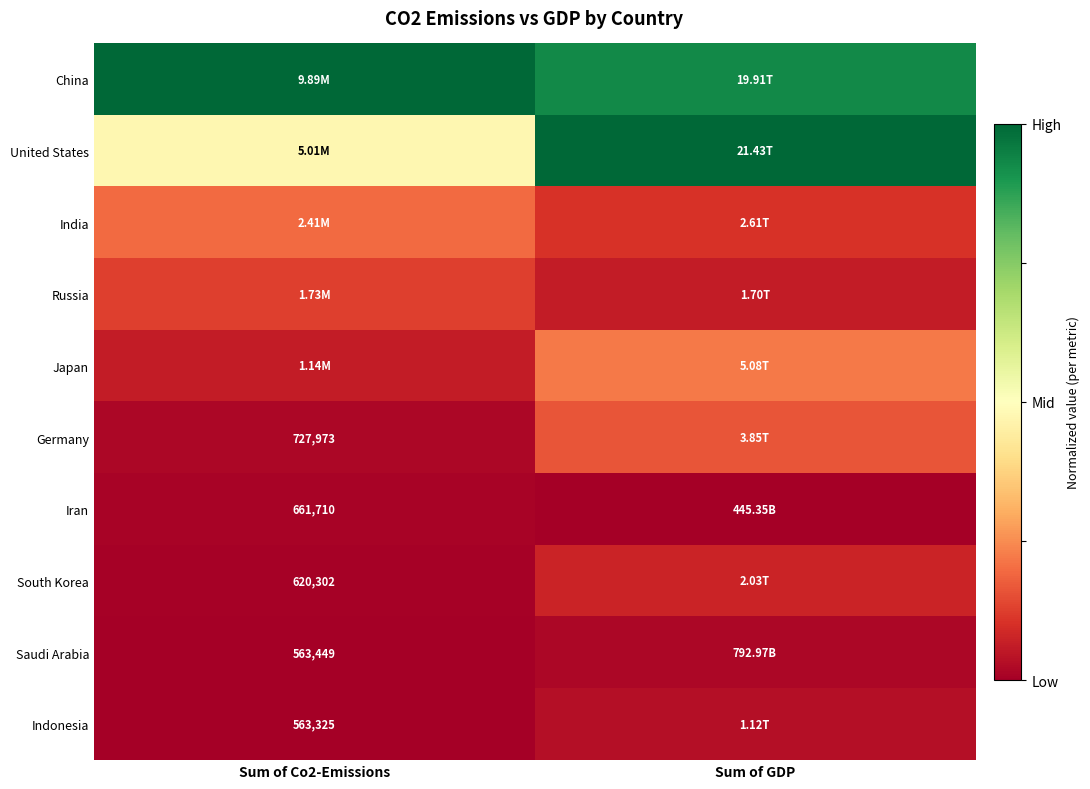

Count the number of data series in this chart.

10